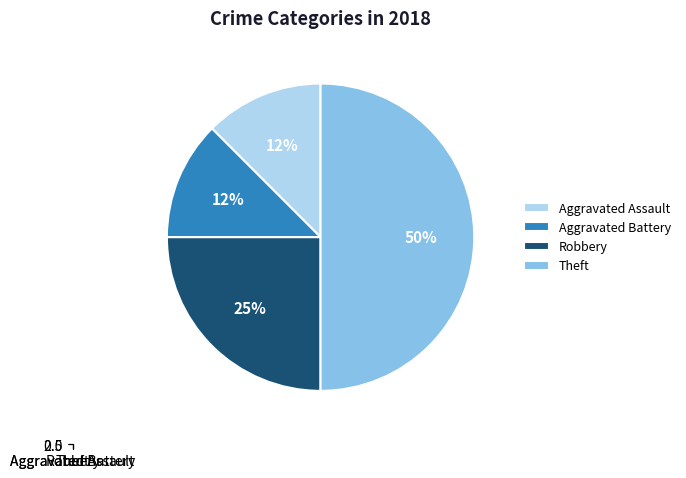

Is there a majority slice in this chart?

No